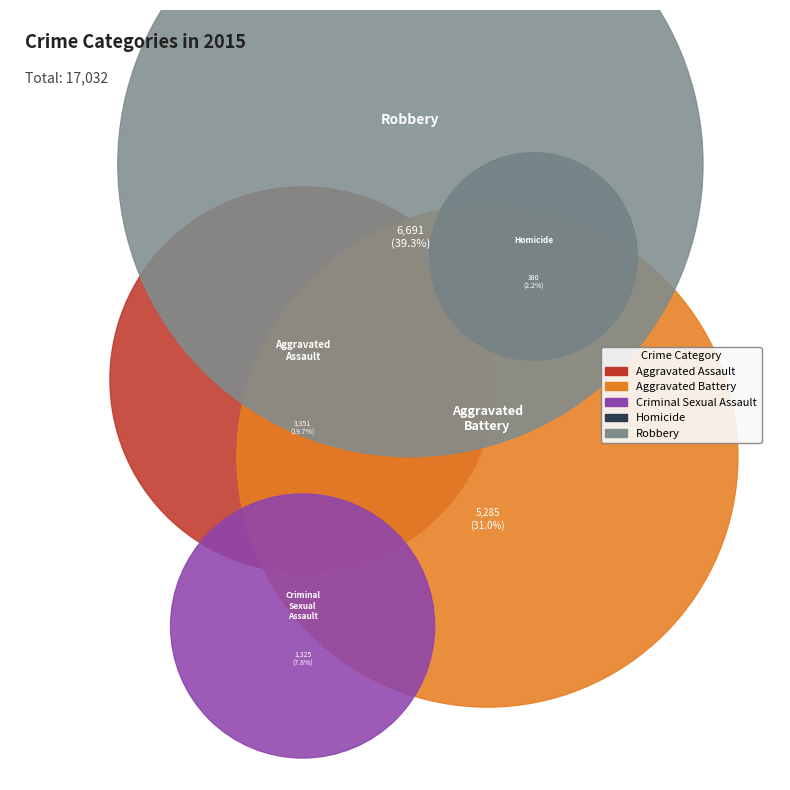

Does any single category account for the majority?

No